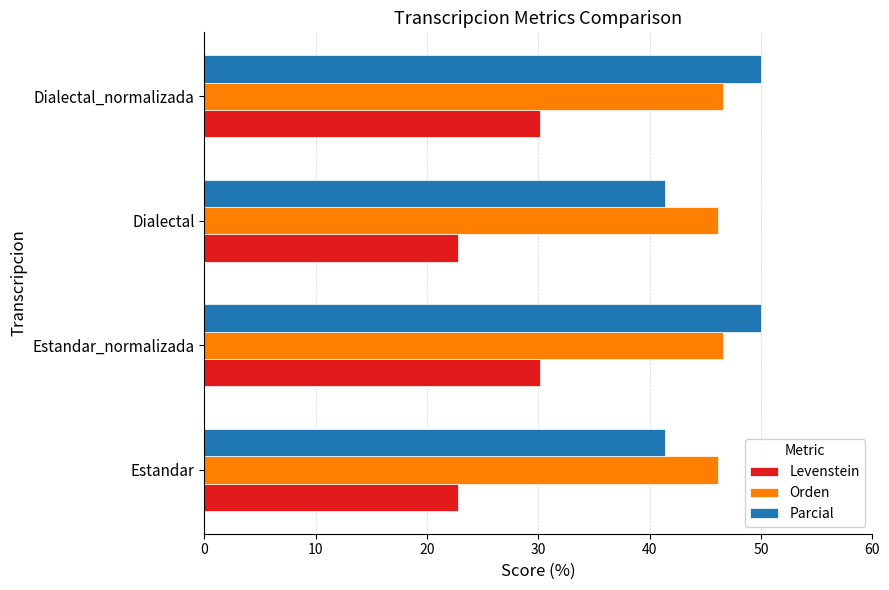

What is the total value across all series at Dialectal_normalizada?

126.7